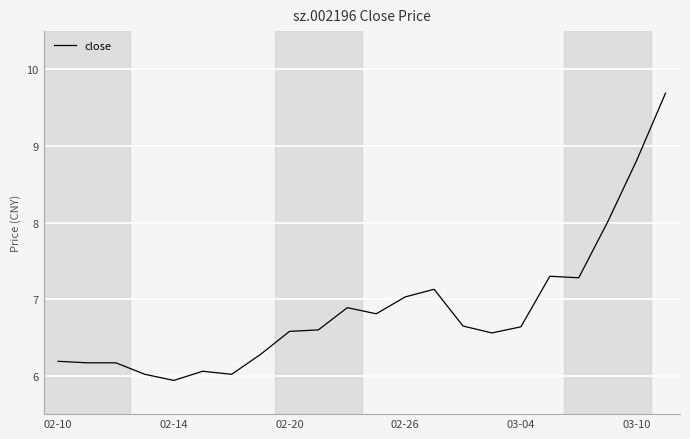

What is the minimum value shown in the chart?

5.9